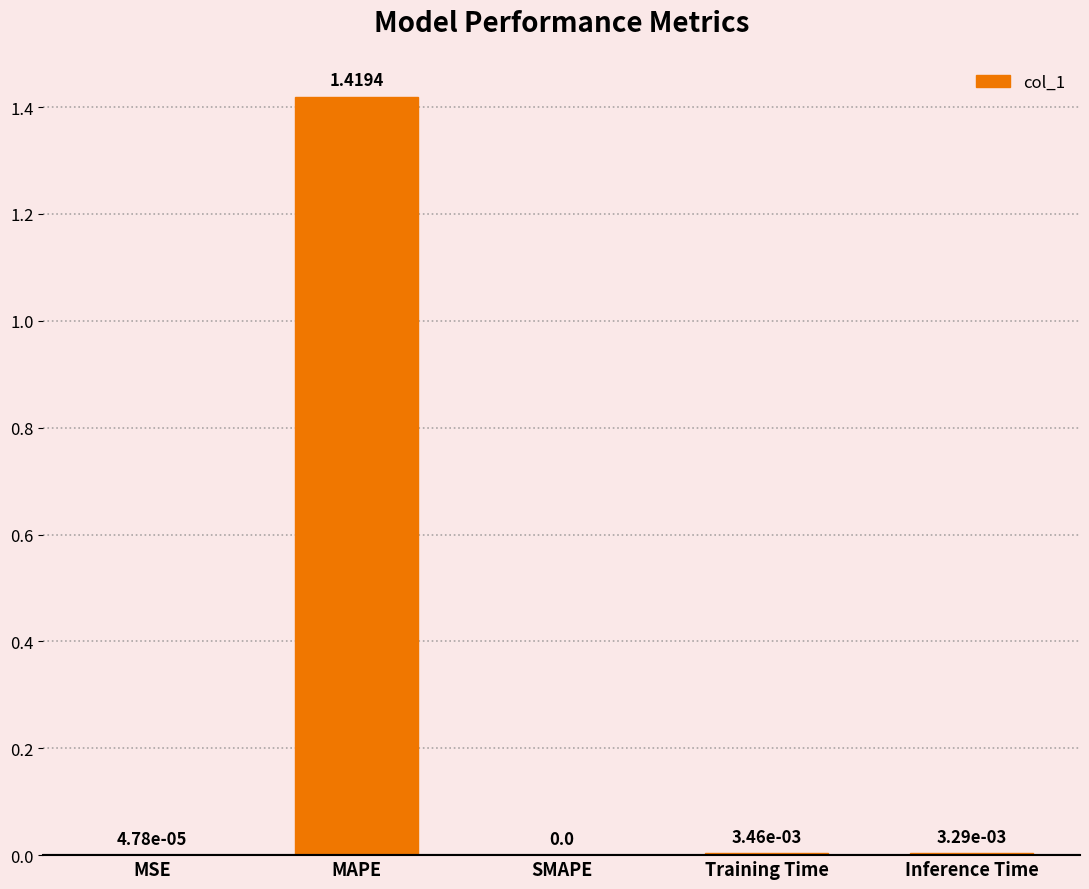

Which has a higher value, Inference Time or MAPE?

MAPE